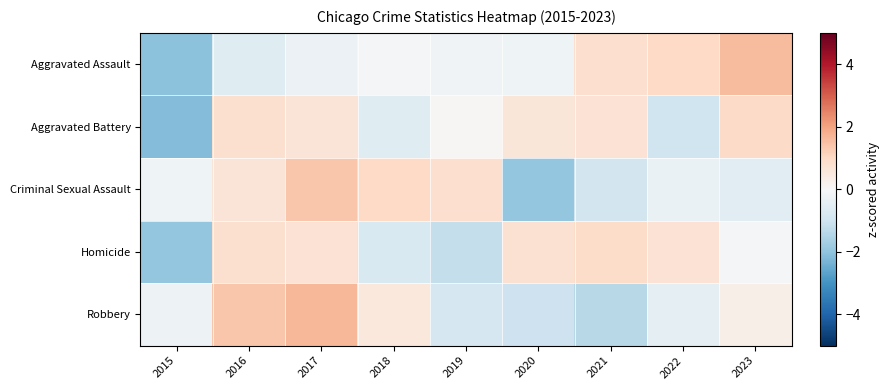

Reading right to left, list all the values displayed in this chart.

Aggravated Assault: 2023=1.6	2022=1.0	2021=0.9	2020=-0.2	2019=-0.2	2018=-0.1	2017=-0.3	2016=-0.6	2015=-2.1
Aggravated Battery: 2023=0.9	2022=-1.0	2021=0.7	2020=0.6	2019=0.1	2018=-0.6	2017=0.7	2016=0.8	2015=-2.2
Criminal Sexual Assault: 2023=-0.5	2022=-0.3	2021=-0.9	2020=-1.9	2019=0.8	2018=1.0	2017=1.4	2016=0.7	2015=-0.2
Homicide: 2023=-0.1	2022=0.7	2021=0.9	2020=0.8	2019=-1.2	2018=-0.8	2017=0.7	2016=0.8	2015=-1.9
Robbery: 2023=0.3	2022=-0.4	2021=-1.4	2020=-1.0	2019=-0.8	2018=0.5	2017=1.7	2016=1.4	2015=-0.2